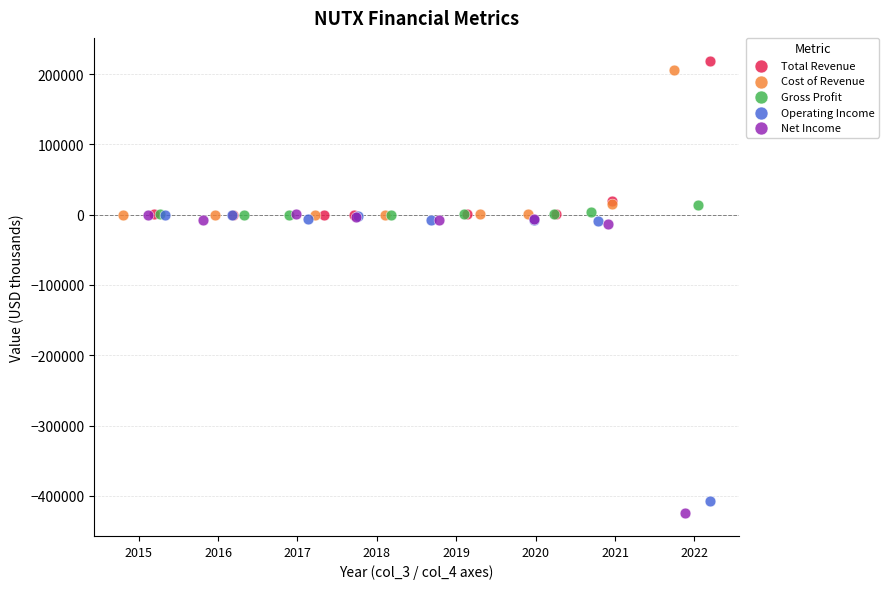

What are all the series names shown in the legend?

Total Revenue, Cost of Revenue, Gross Profit, Operating Income, Net Income